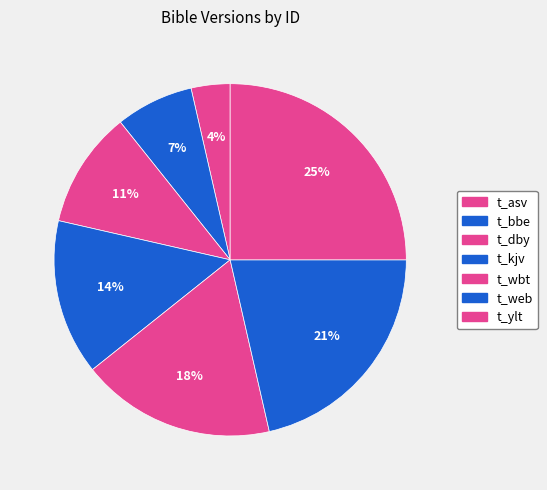

To the nearest percent, what is the difference between the largest and smallest slice percentages?

21%